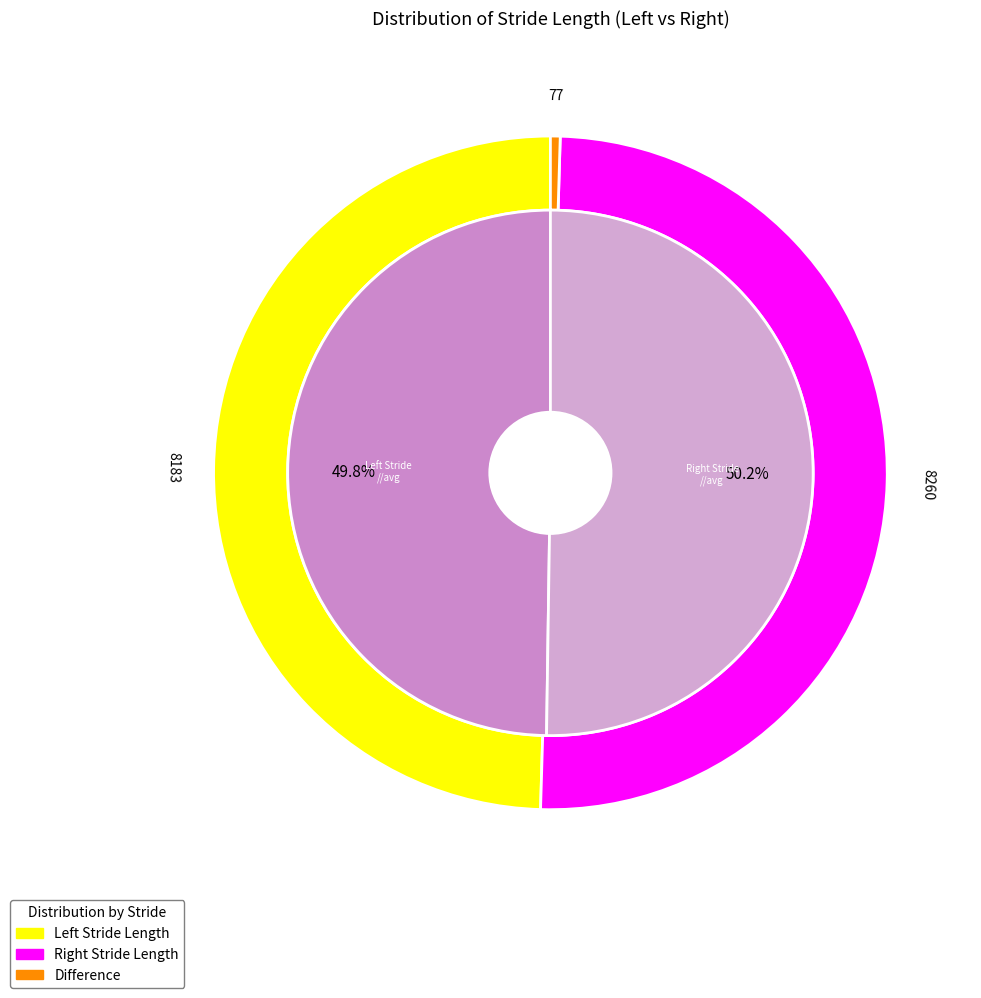

Does any single category account for the majority?

No